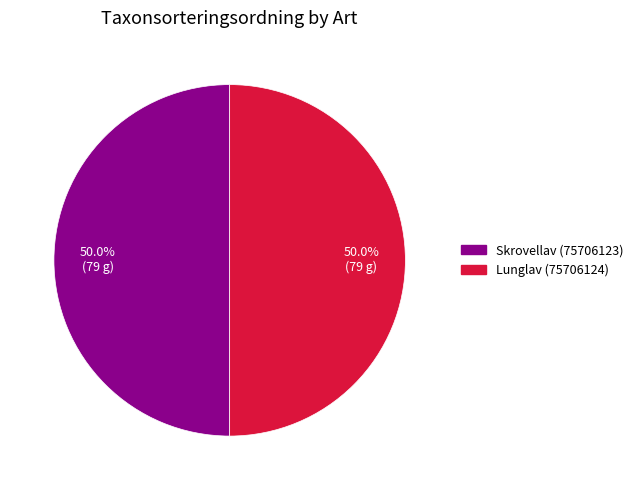

What percentage is the Skrovellav (75706123) slice, to the nearest percent?

50%